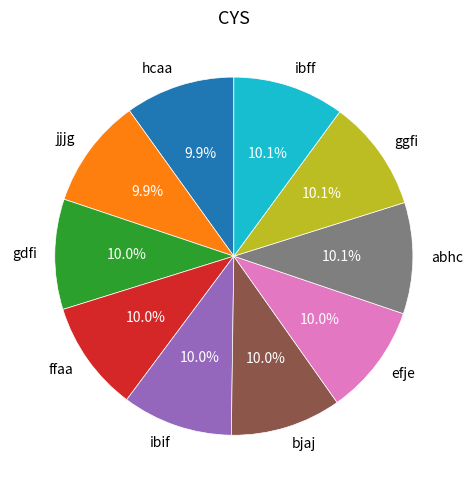

Count the number of slices in the pie.

10